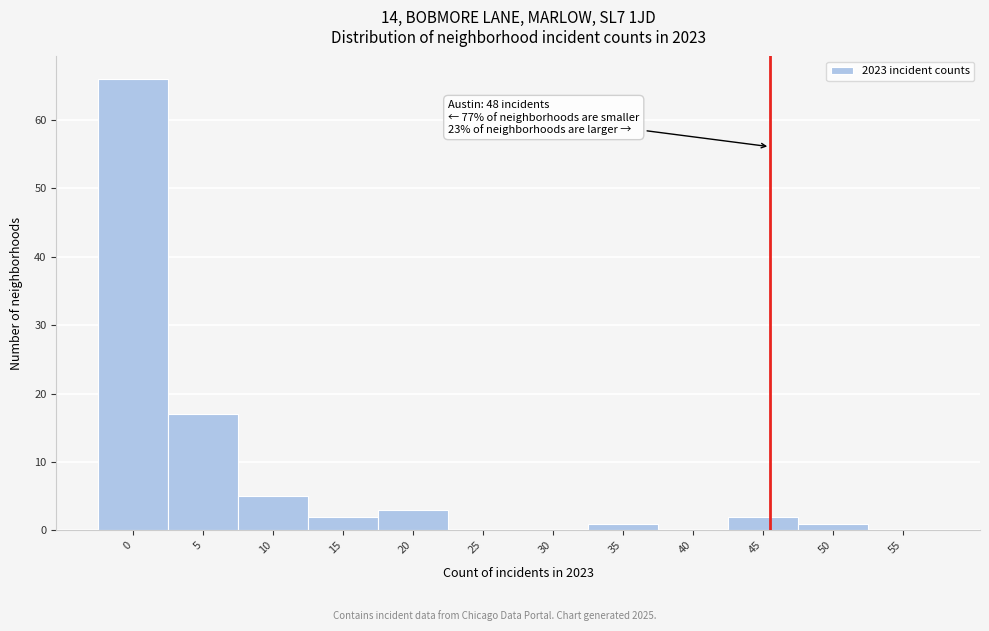

Reading left to right, extract all data points from this chart.

0=66	5=17	10=5	15=2	20=3	25=0	30=0	35=1	40=0	45=2	50=1	55=0